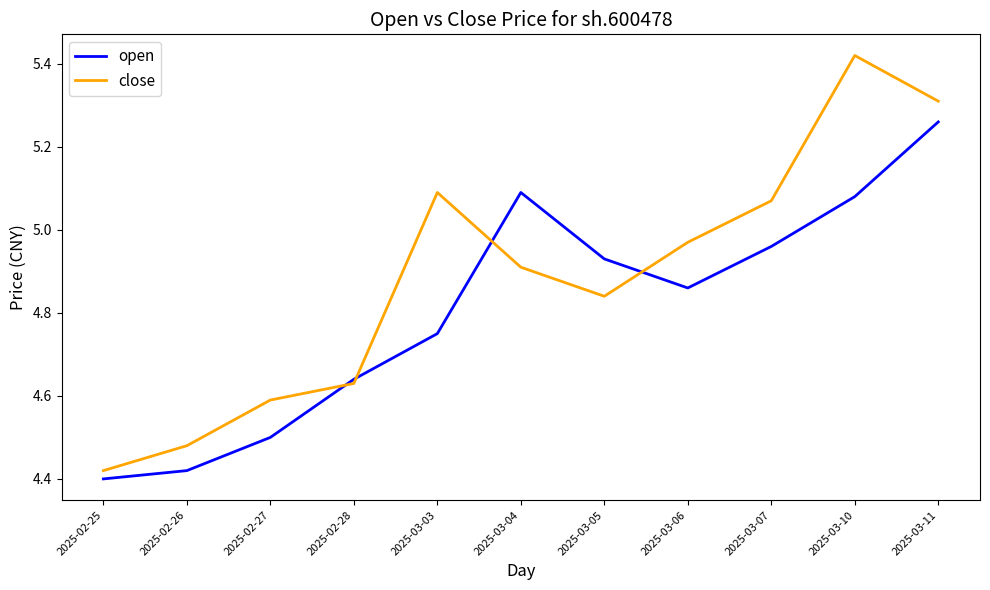

Is the value of open at 2025-03-06 greater than the value of close at 2025-03-04?

No